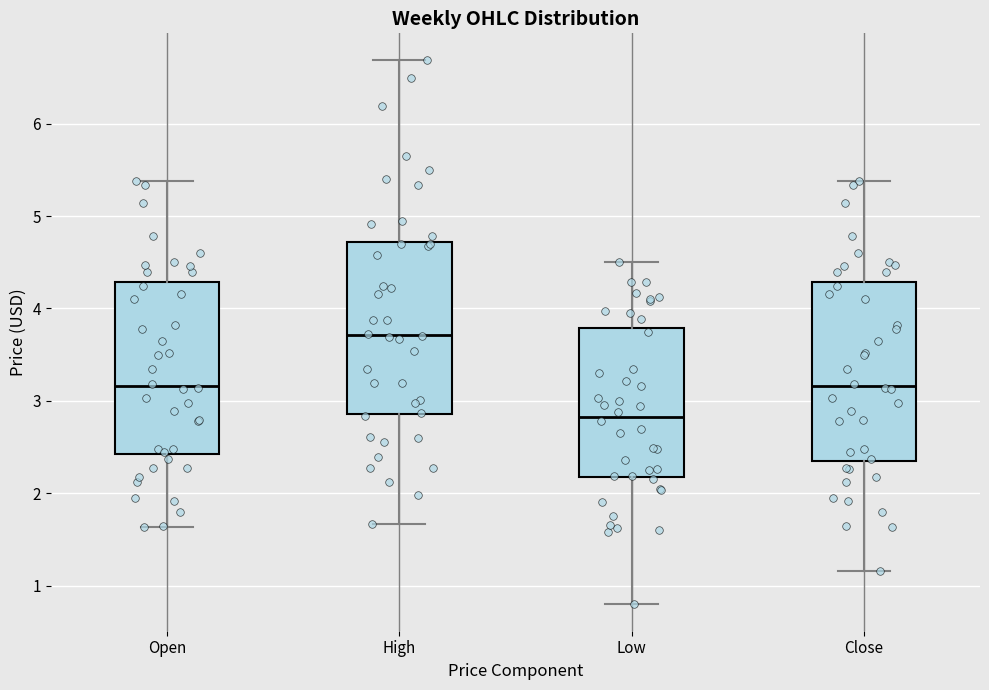

Reading left to right, read every box against the y-axis: the position of its median line, the range the box covers, and the ends of its whiskers. The values are not printed on the chart, so give them approximately, as read against the axis.

Open: median 3.2, box 2.4 to 4.3, whiskers 1.6 to 5.4
High: median 3.7, box 2.9 to 4.7, whiskers 1.7 to 6.7
Low: median 2.8, box 2.2 to 3.8, whiskers 0.8 to 4.5
Close: median 3.2, box 2.3 to 4.3, whiskers 1.2 to 5.4